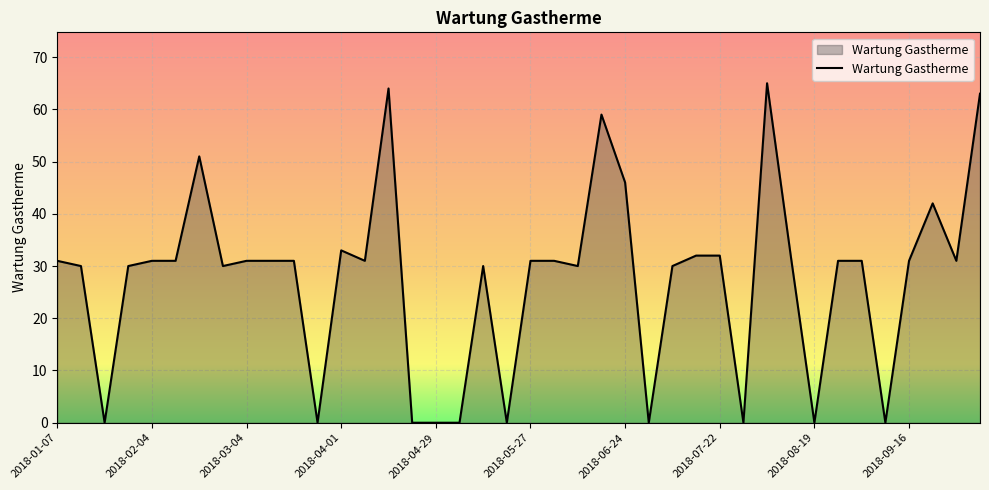

True or false: the data has more than 0 interior local peaks.

True